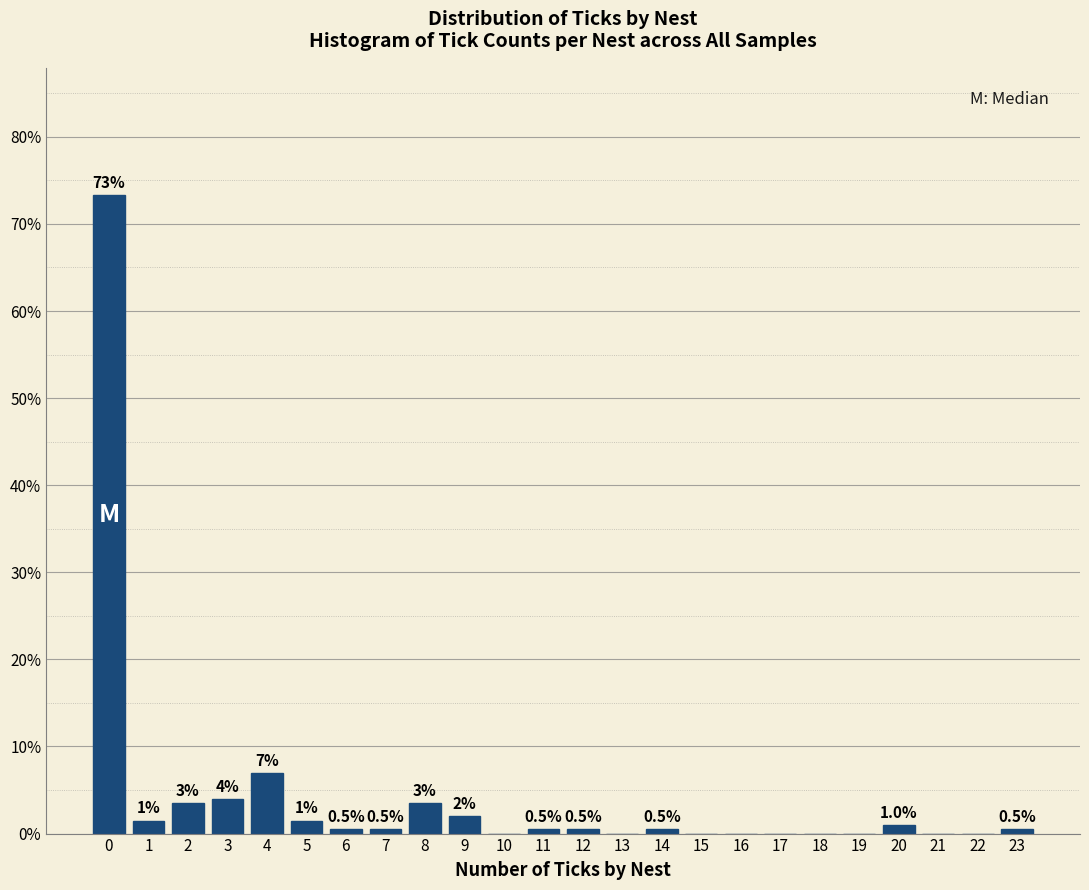

What is the maximum value shown in the chart?

73.3